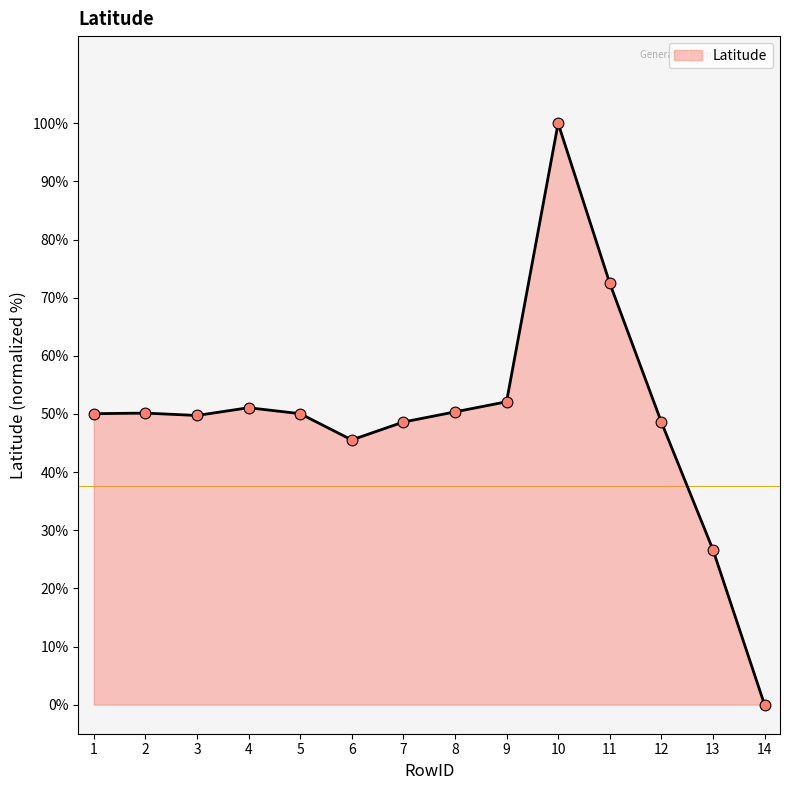

Which has a higher value, 6 or 2?

2